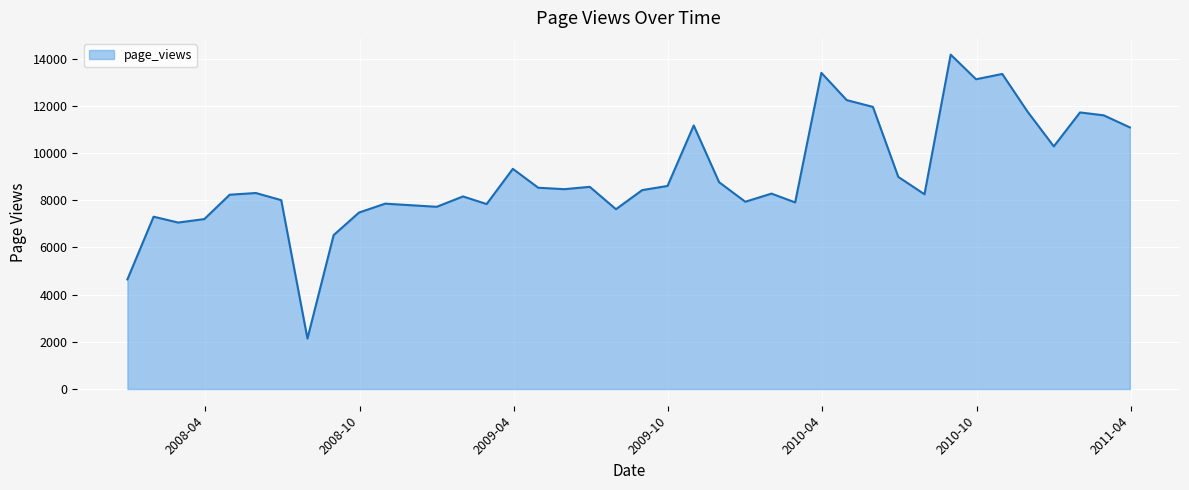

What is the greatest value displayed?

14178